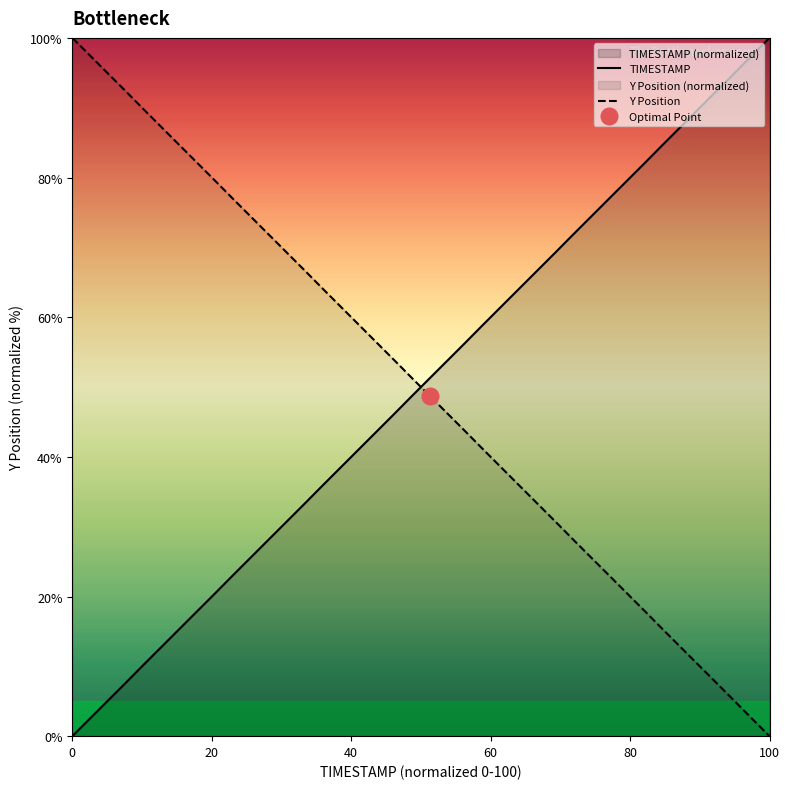

Which series ends up on top after the final intersection of Y Position and TIMESTAMP?

TIMESTAMP